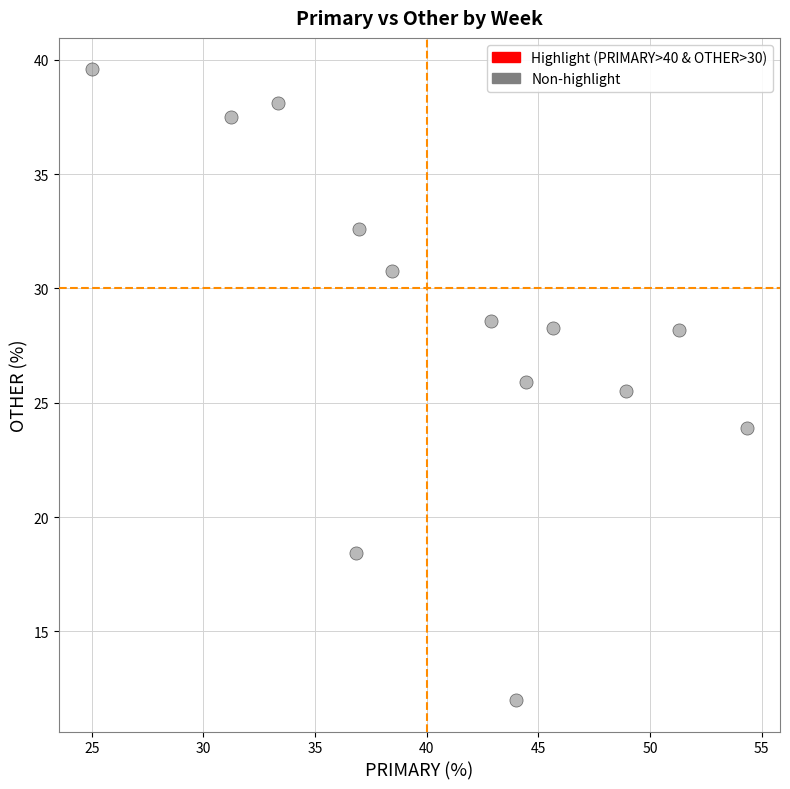

What Y value in the scatter plot is closest to 25?

25.5